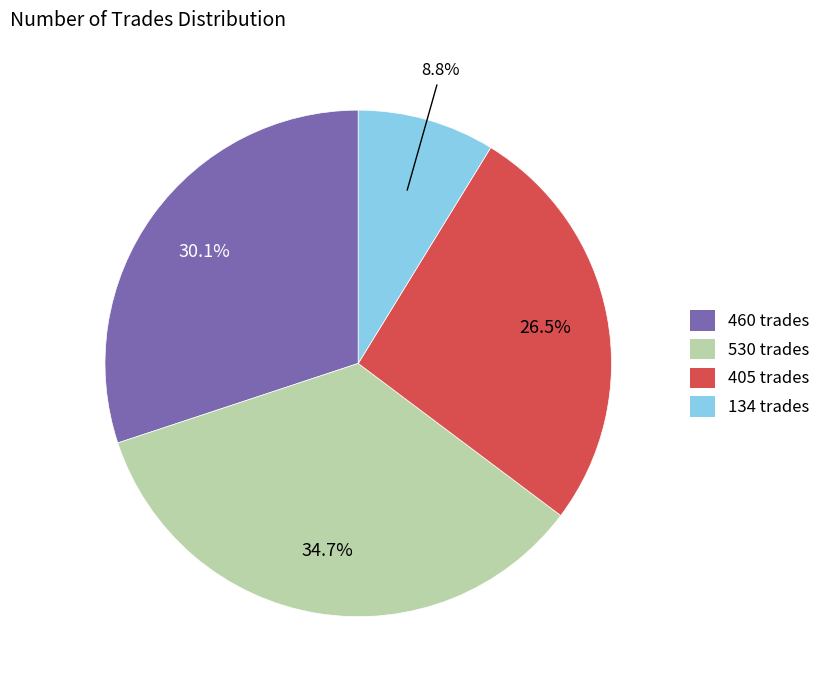

Does 530 represent more than half of the total?

No